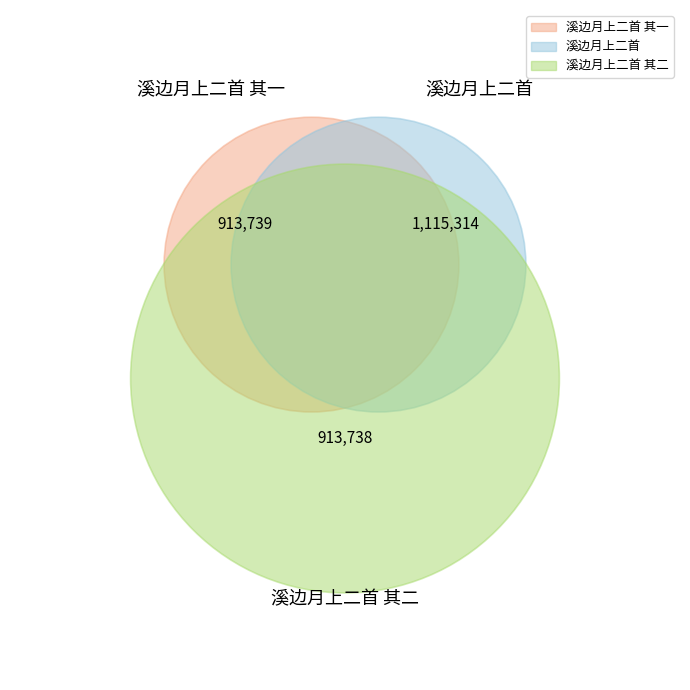

Do 溪边月上二首 其一 and 溪边月上二首 其二 together represent more than half of the pie?

Yes